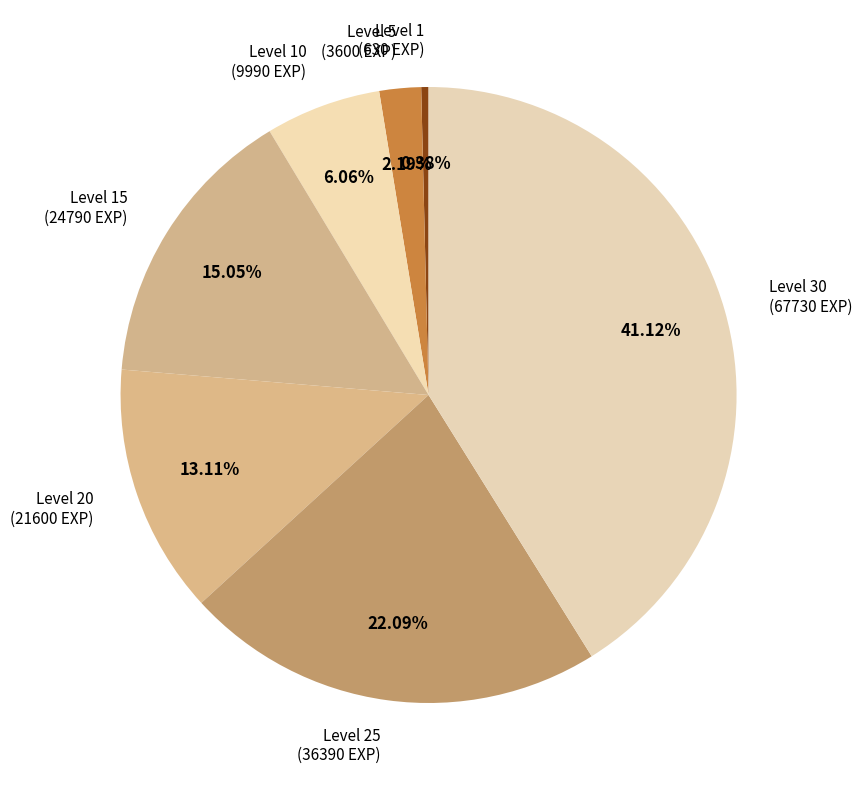

How many slices are in this pie chart?

7